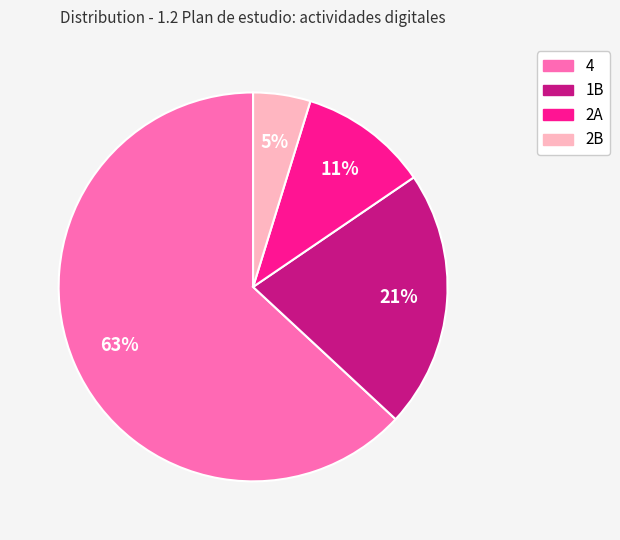

To the nearest percent, what is the difference between the largest and smallest slice percentages?

58%